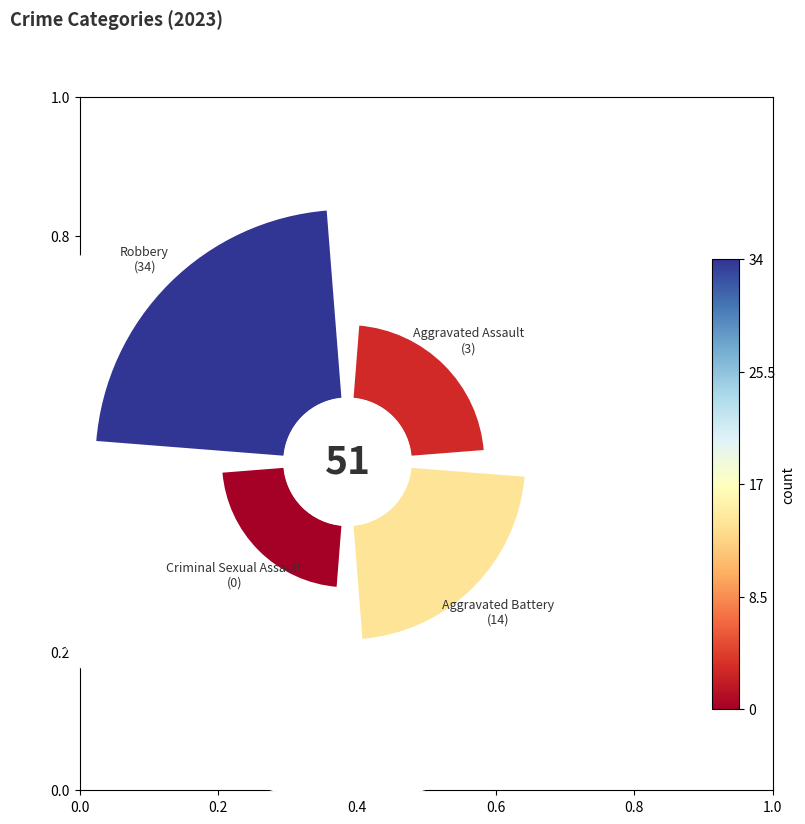

Does any single category account for the majority?

No